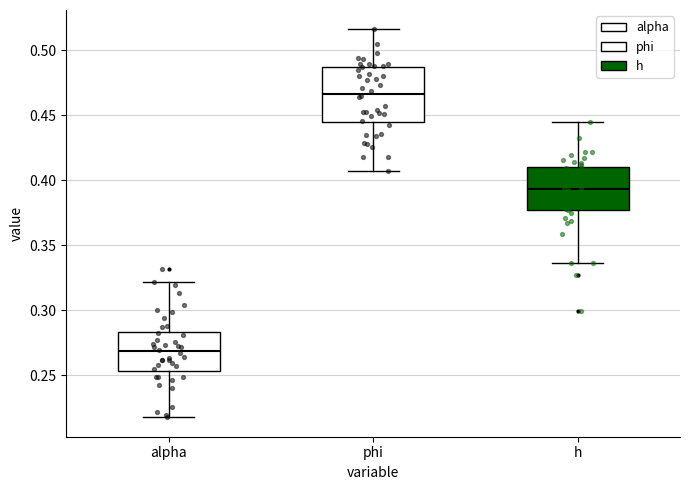

Where is the upper edge of the box for h on the y-axis? The values are not printed on the chart, so give them approximately, as read against the axis.

0.410